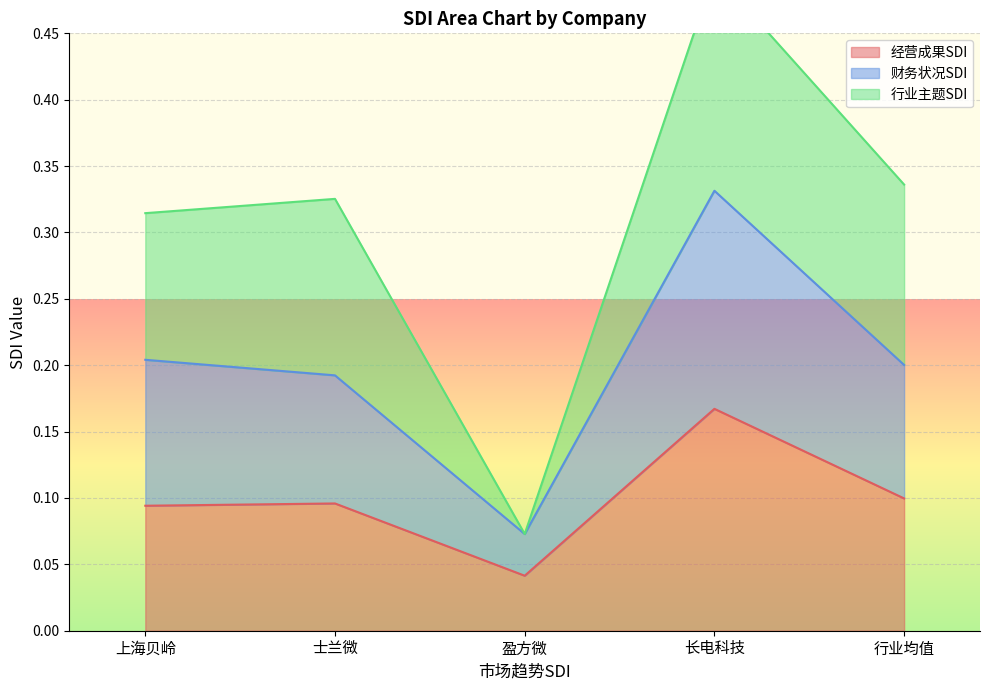

List the labels in order of 财务状况SDI value, smallest first.

盈方微, 士兰微, 行业均值, 上海贝岭, 长电科技